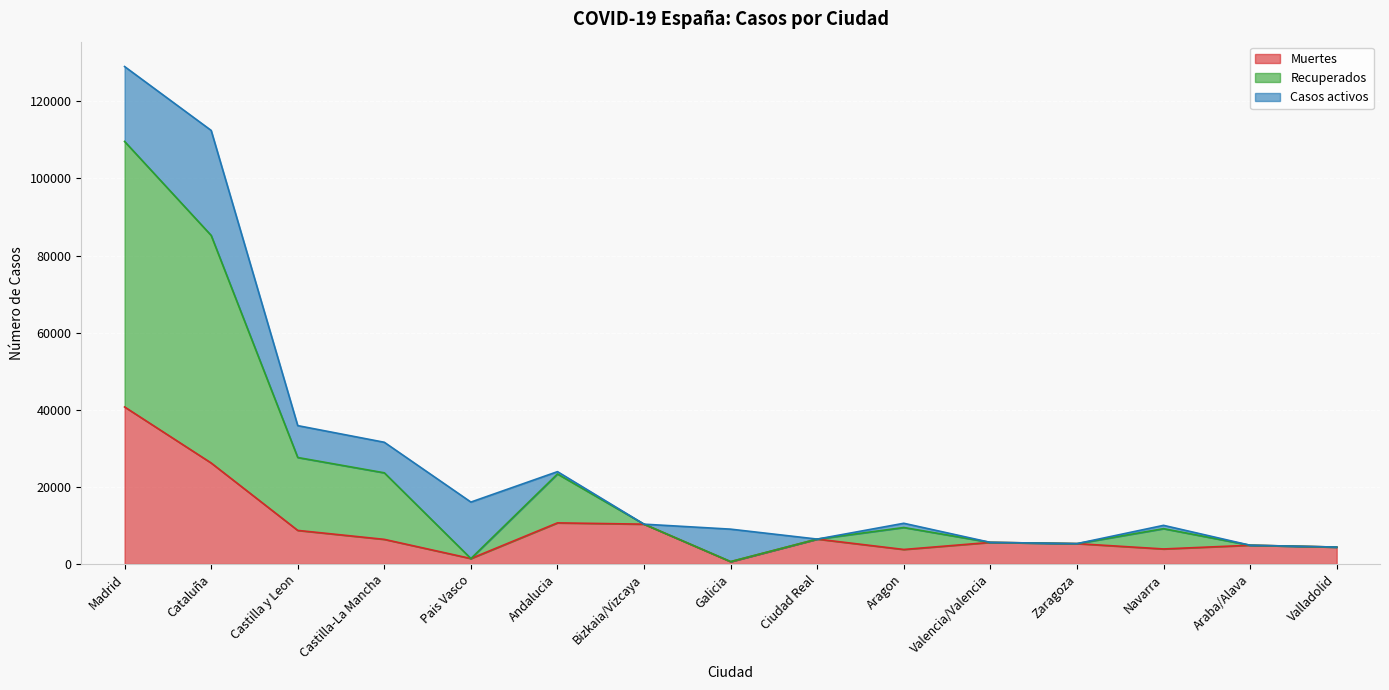

The Muertes series shows 3905 at Navarra. True or false?

True